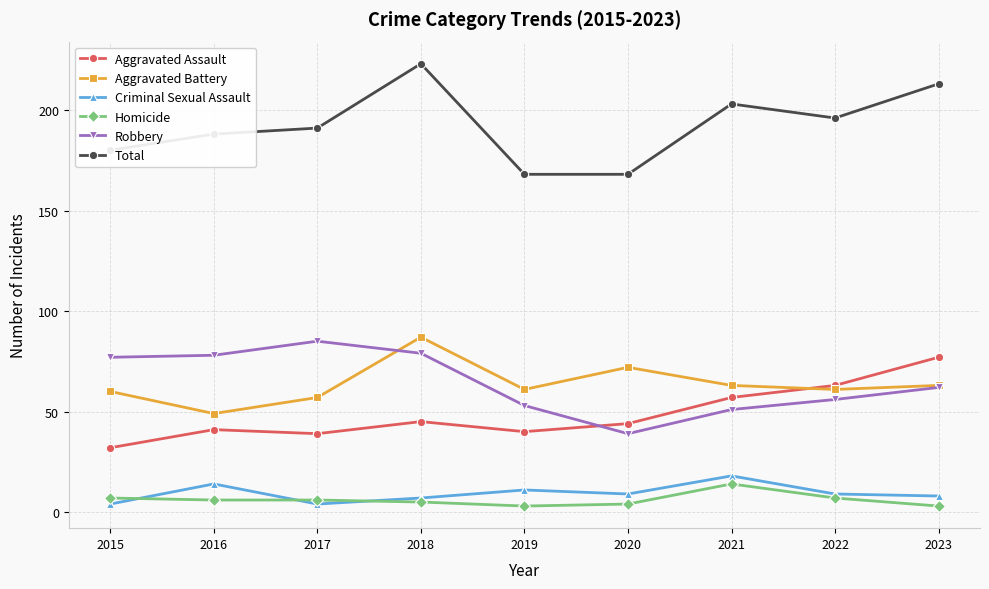

What is the total value across all series at 2016?

376